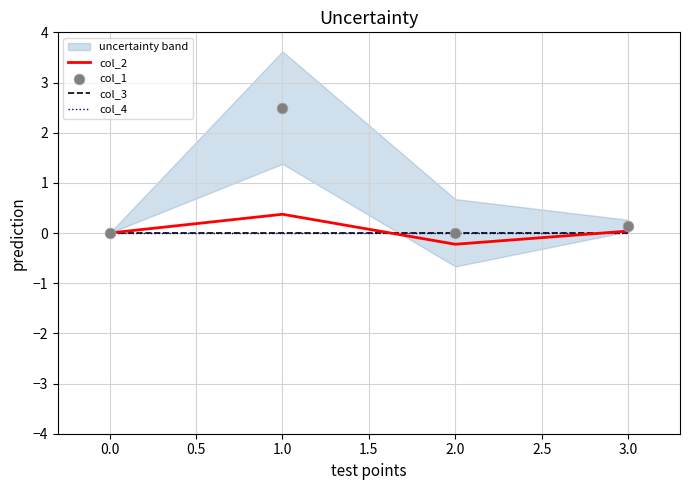

At how many categories does at least one series exceed 0?

3